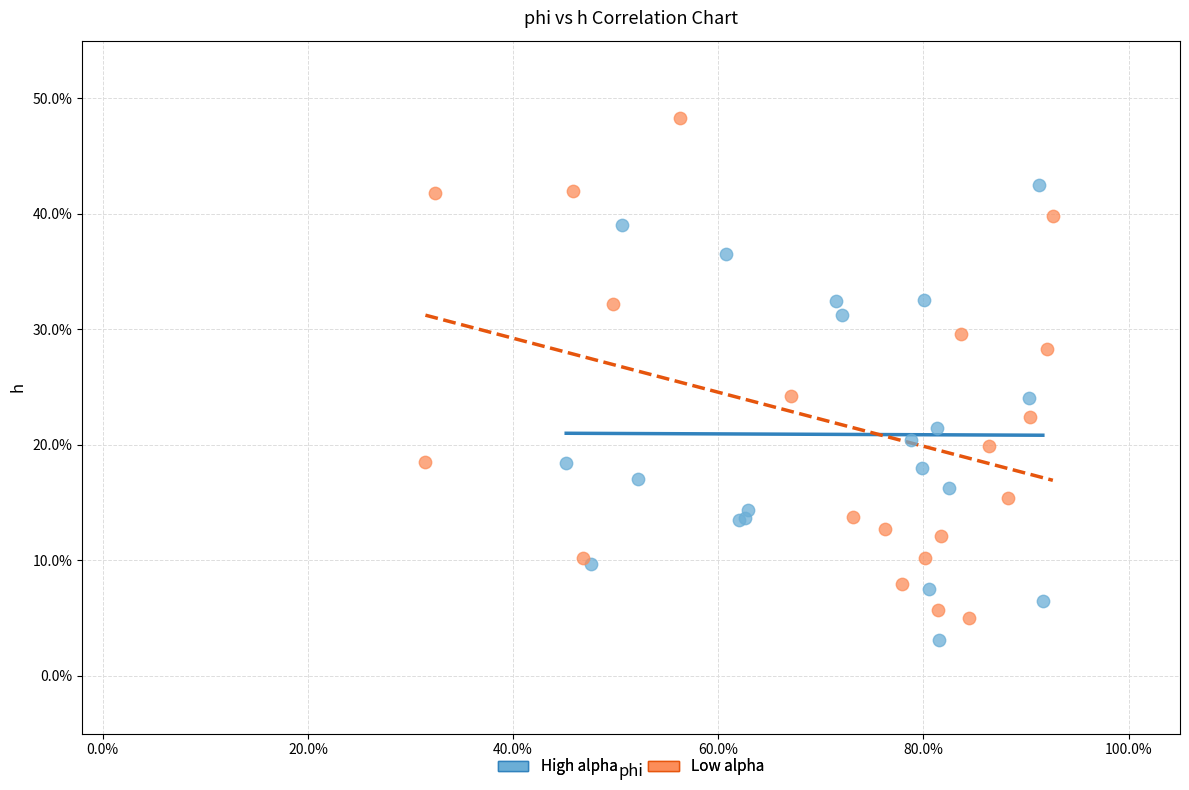

Which series has the widest spread of Y values?

Low alpha